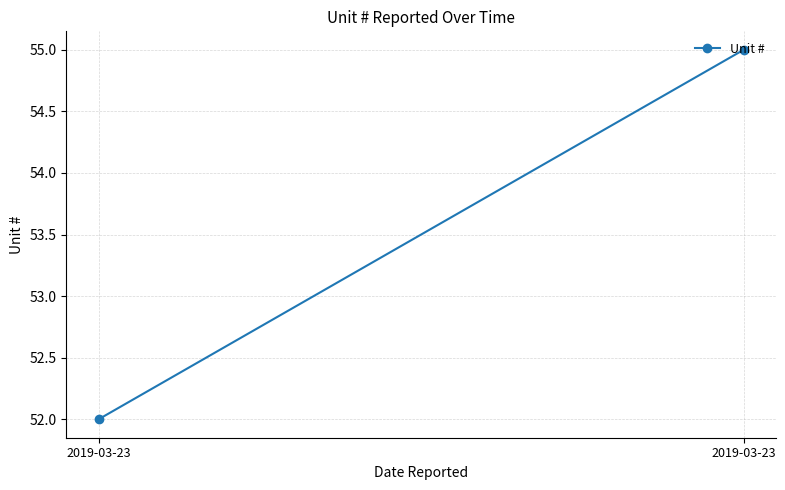

What is the sum of all values?

107